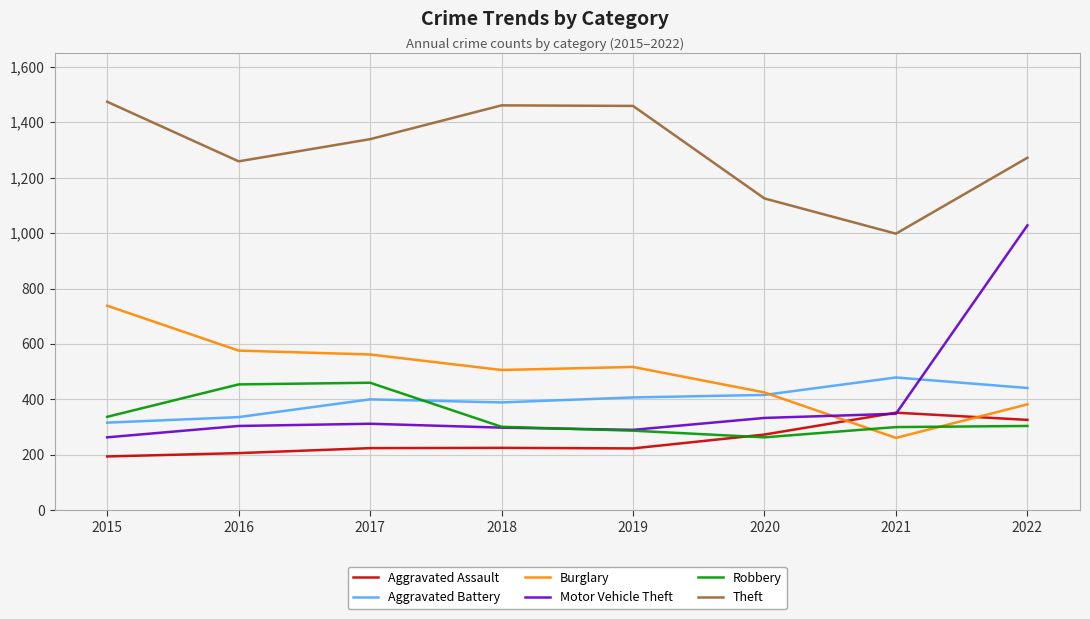

At which category is the sum across all series the highest?

2022